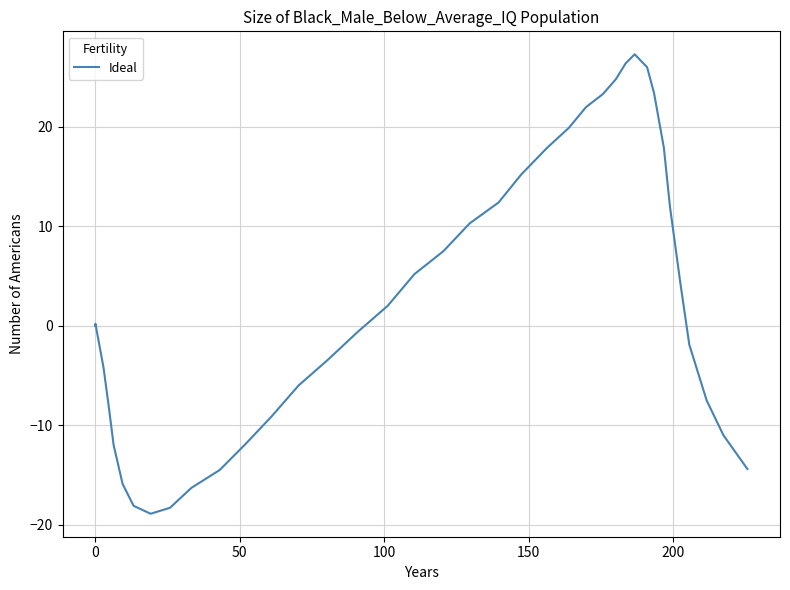

Reading left to right, extract all data points from this chart.

0.0	0.2	0.2	-0.9	-4.2	-8.1	-12.0	-15.9	-18.1	-18.9	-18.3	-16.3	-14.5	-11.9	-9.1	-6.0	-3.4	-0.6	2.0	5.2	7.5	10.3	12.4	15.2	17.9	19.9	22.0	23.3	24.8	26.4	27.3	26.0	23.4	17.9	12.0	4.3	-1.9	-7.5	-11.0	-14.4